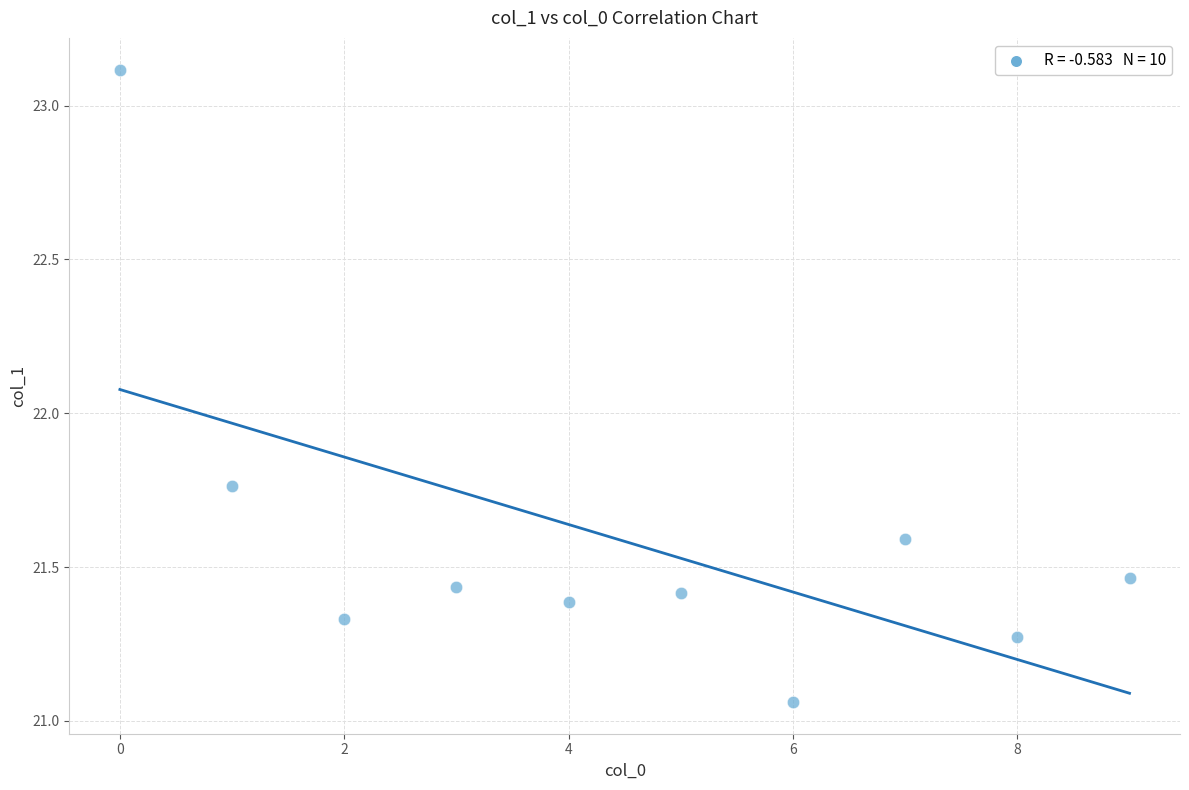

What is the range of Y values (max minus min)?

2.1